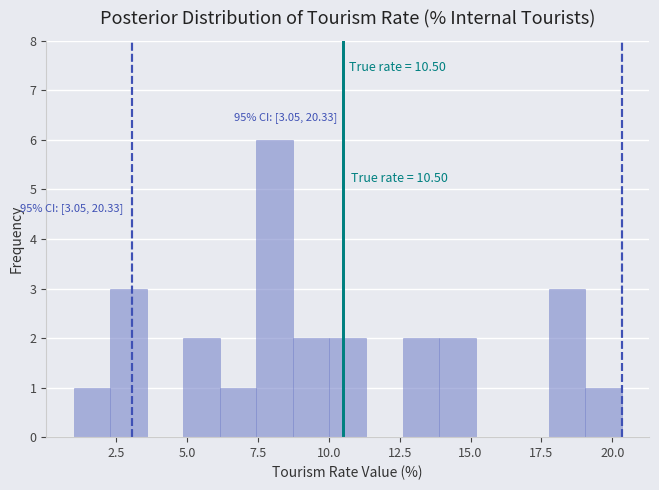

Around what value on the x-axis is the tallest bar? Give the approximate position of its centre, as read against the axis.

8.0